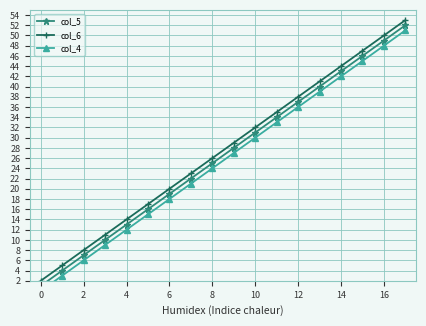

True or false: col_6 has more than 2 points higher than both neighbors.

False